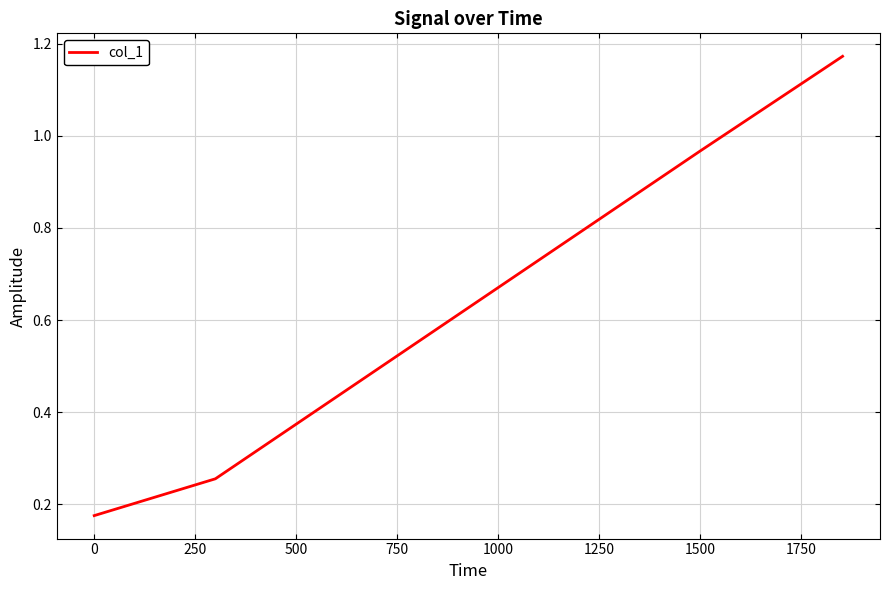

What is the sum of all values?

5.5